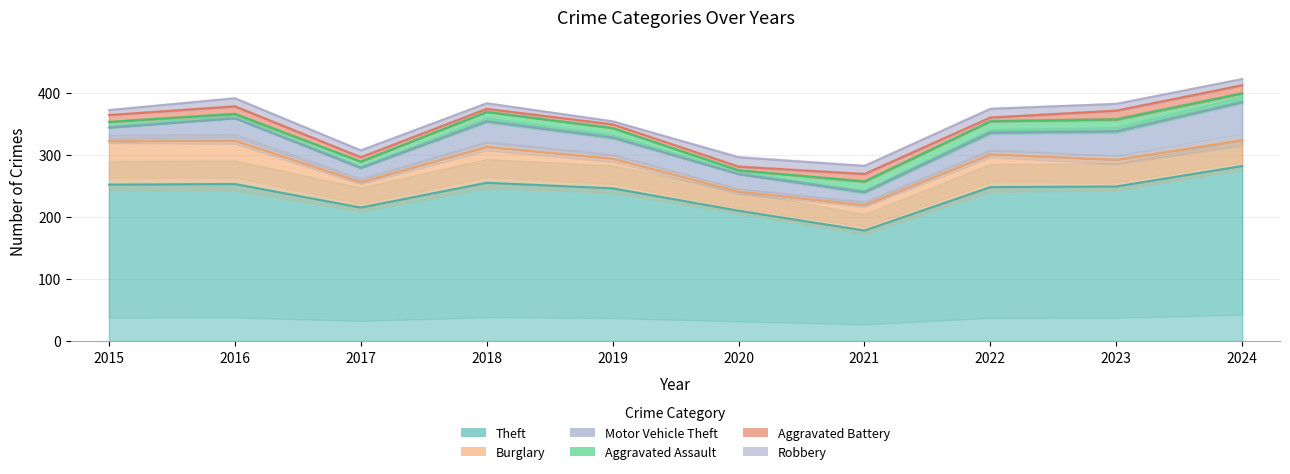

In Burglary, how many points are lower than both neighbors (excluding endpoints)?

2